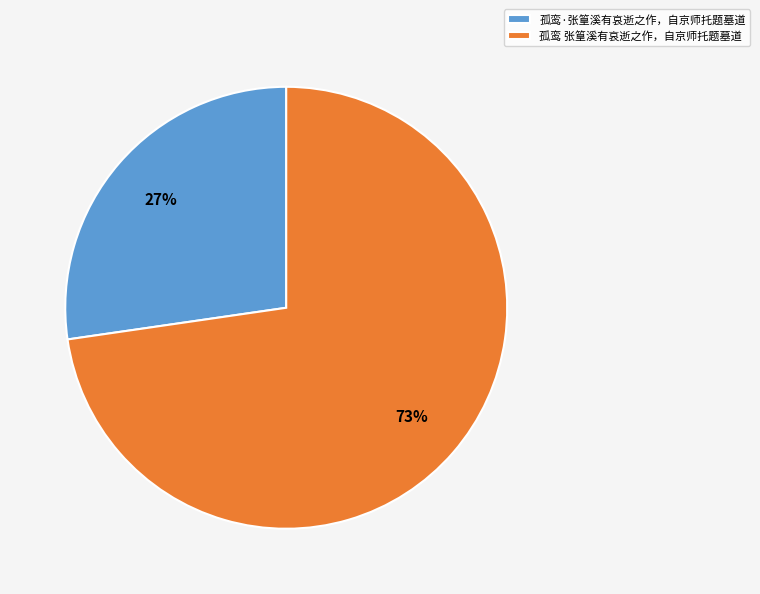

Combined, do 孤鸾·张篁溪有哀逝之作，自京师托题墓道 and 孤鸾 张篁溪有哀逝之作，自京师托题墓道 account for over 50%?

Yes